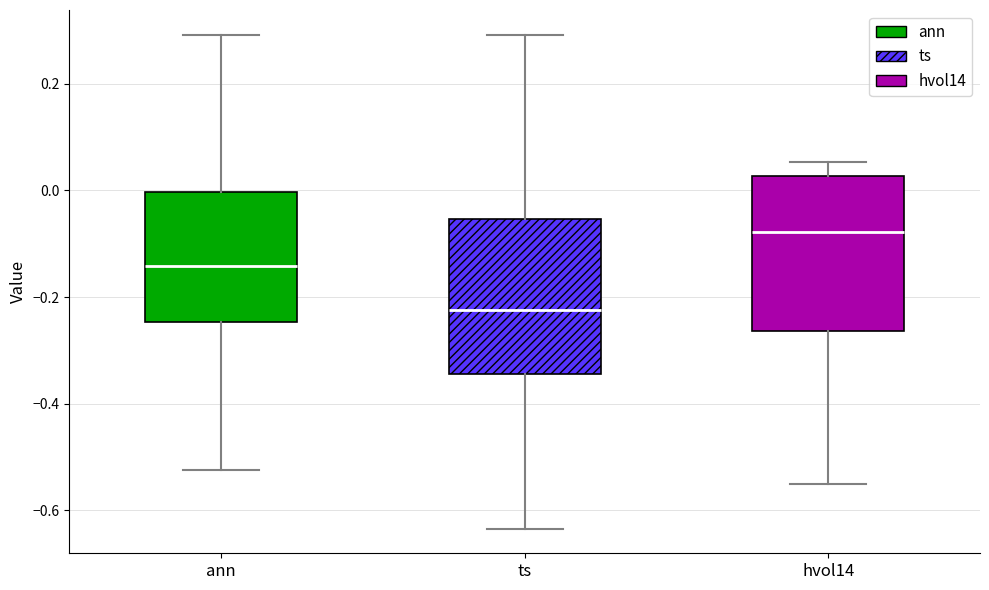

Where is the lower edge of the box for ts on the y-axis? The values are not printed on the chart, so give them approximately, as read against the axis.

-0.34